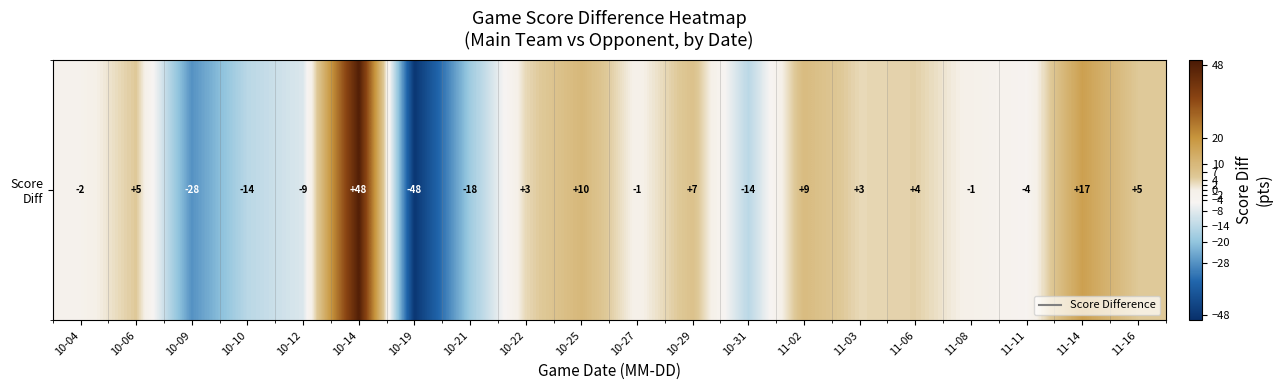

Reading left to right, extract all data points from this chart.

-2	5	-28	-14	-9	48	-48	-18	3	10	-1	7	-14	9	3	4	-1	-4	17	5